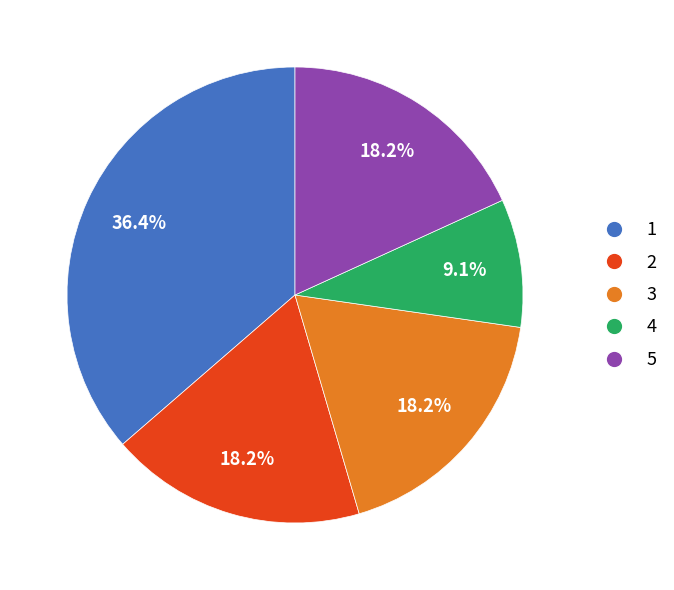

Combined, do 2 and 3 account for over 50%?

No